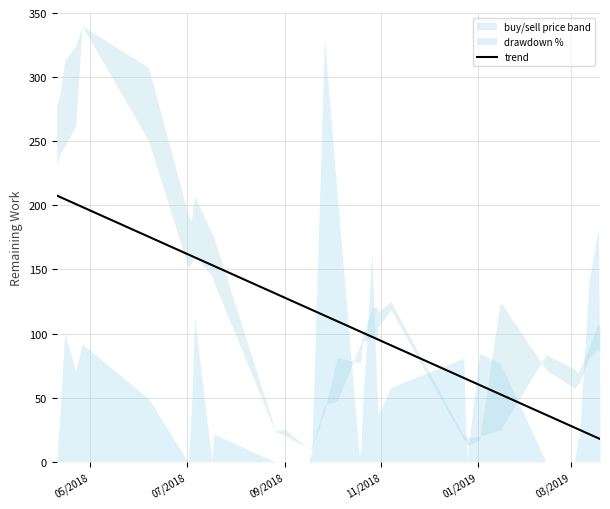

What is the highest value of the trend series?

207.7